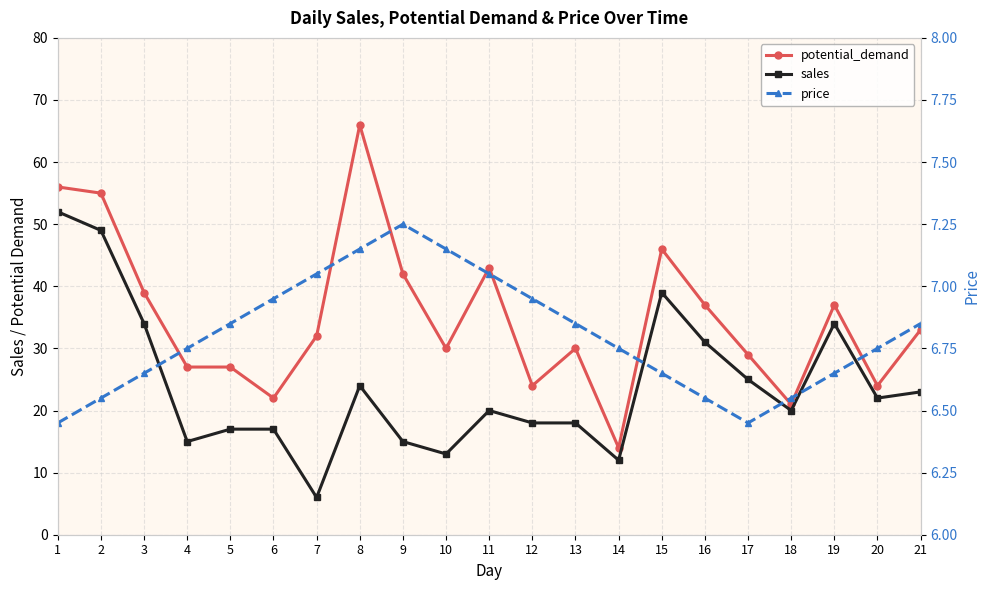

Reading left to right, transcribe all the data shown in this chart.

potential_demand: 1=56.0	2=55.0	3=39.0	4=27.0	5=27.0	6=22.0	7=32.0	8=66.0	9=42.0	10=30.0	11=43.0	12=24.0	13=30.0	14=14.0	15=46.0	16=37.0	17=29.0	18=21.0	19=37.0	20=24.0	21=33.0
sales: 1=52.0	2=49.0	3=34.0	4=15.0	5=17.0	6=17.0	7=6.0	8=24.0	9=15.0	10=13.0	11=20.0	12=18.0	13=18.0	14=12.0	15=39.0	16=31.0	17=25.0	18=20.0	19=34.0	20=22.0	21=23.0
price: 1=6.5	2=6.5	3=6.7	4=6.8	5=6.8	6=7.0	7=7.0	8=7.2	9=7.2	10=7.2	11=7.0	12=7.0	13=6.8	14=6.8	15=6.7	16=6.5	17=6.5	18=6.5	19=6.7	20=6.8	21=6.8